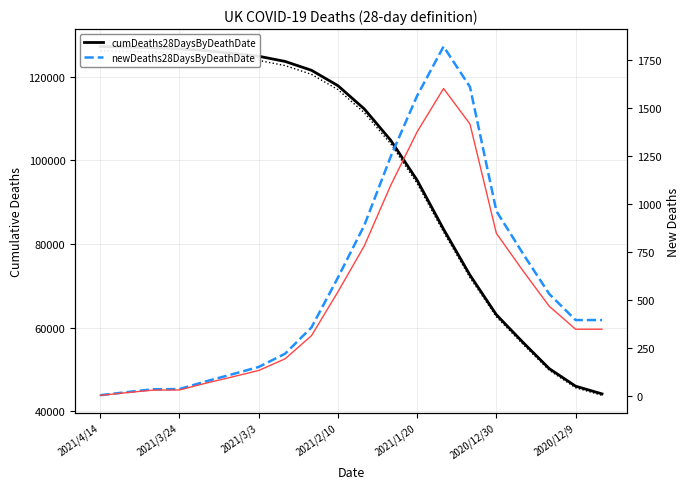

Reading left to right, extract all data points from this chart.

cumDeaths28DaysByDeathDate: 127191	127063	126894	126623	126201	125546	124870	123628	121506	117836	112262	104775	95218	83516	72548	63082	56516	50206	45999	44158
newDeaths28DaysByDeathDate: 6	22	37	38	78	115	153	222	359	618	890	1248	1564	1820	1610	964	744	533	397	397